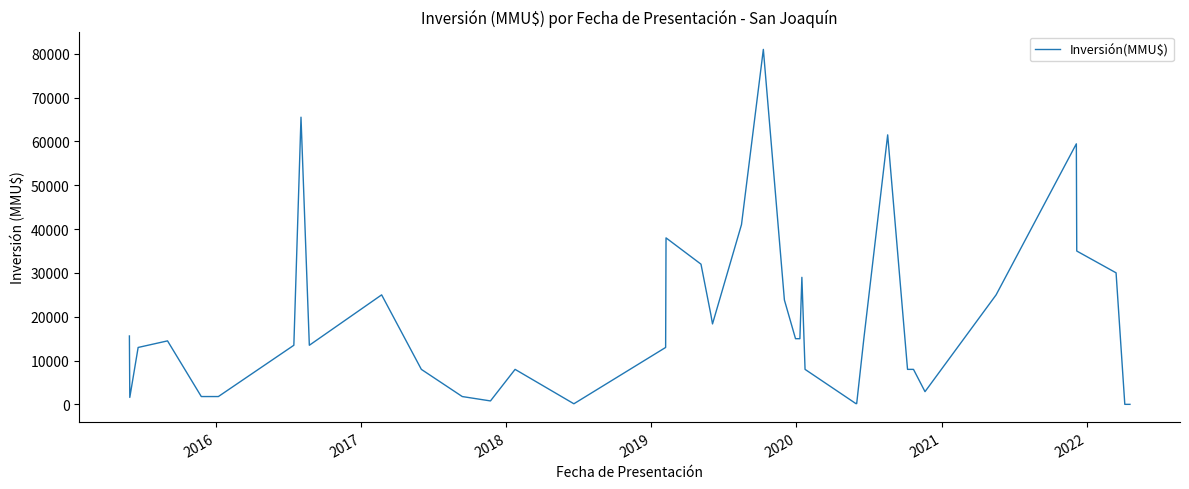

What is the smallest value displayed?

20